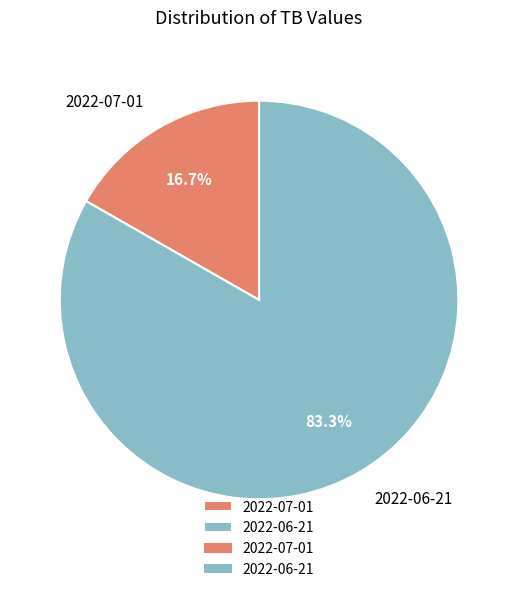

Which slice is the smallest?

2022-07-01